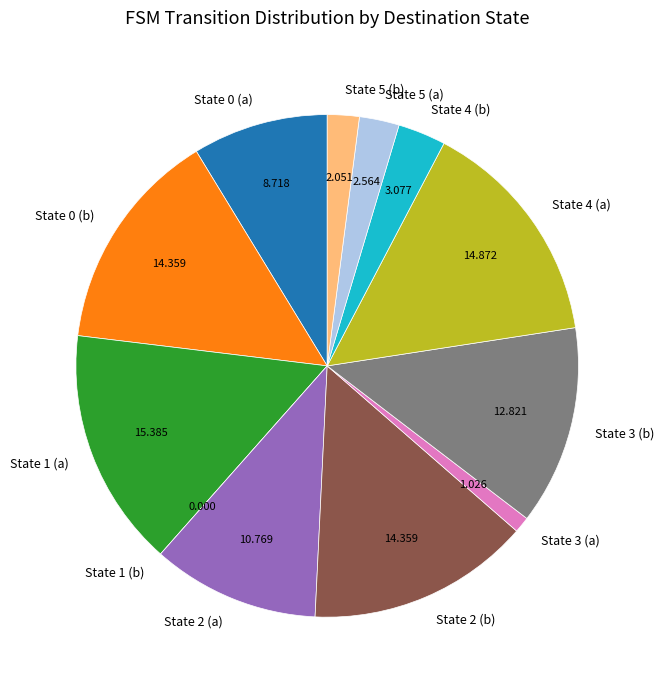

Which slice is the largest?

State 1 (a)